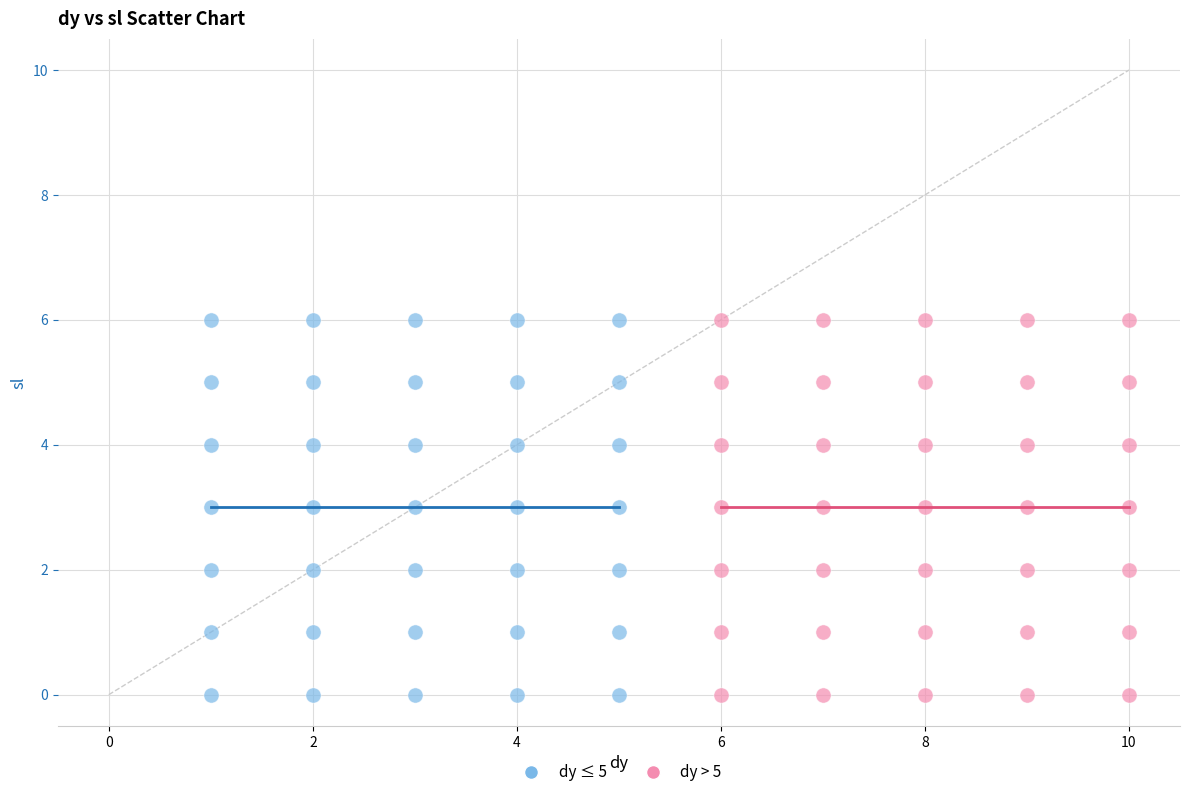

What are all the series names shown in the legend?

dy ≤ 5, dy > 5